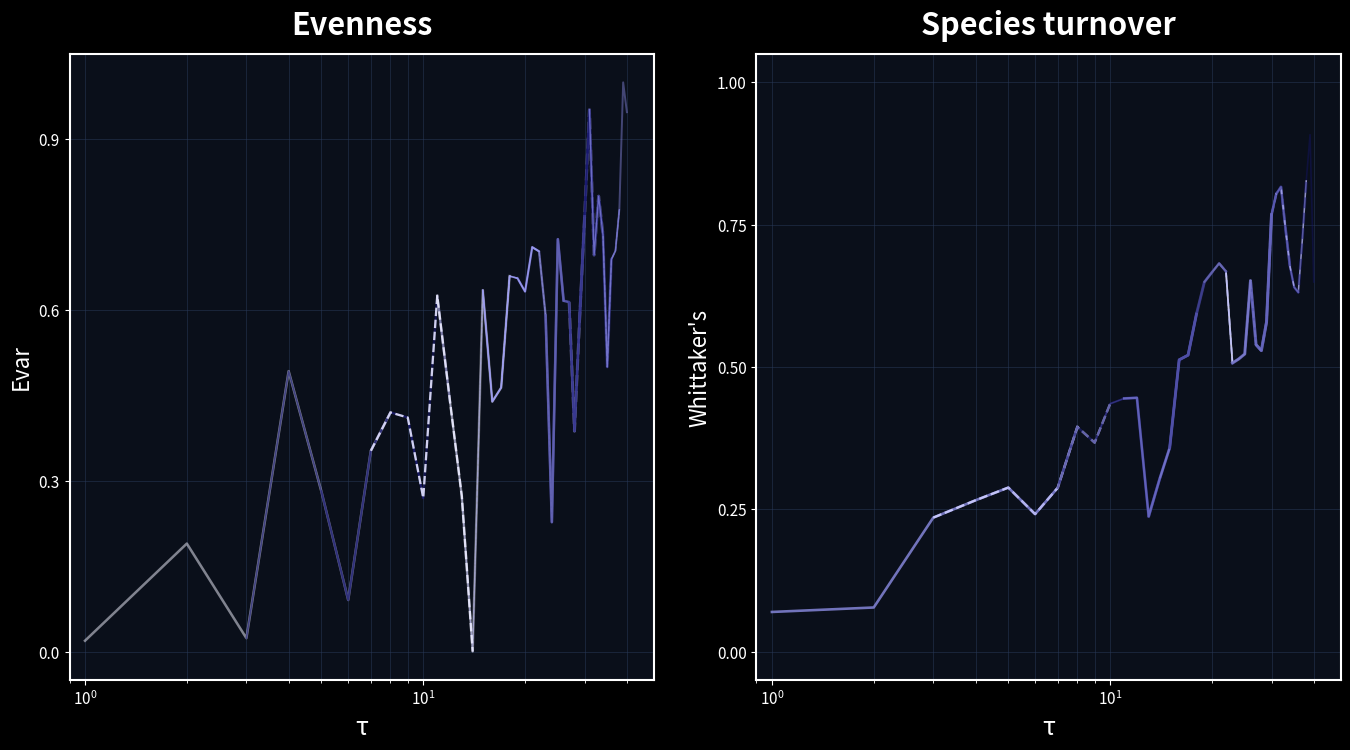

How many intersections are there between label and value?

5